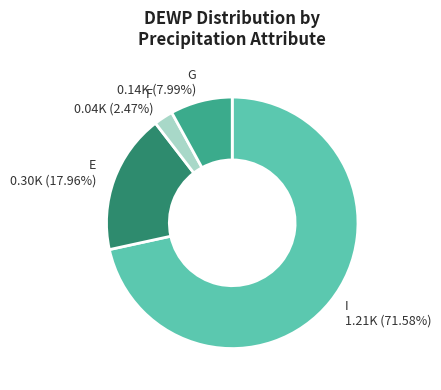

How many slices are in this pie chart?

4